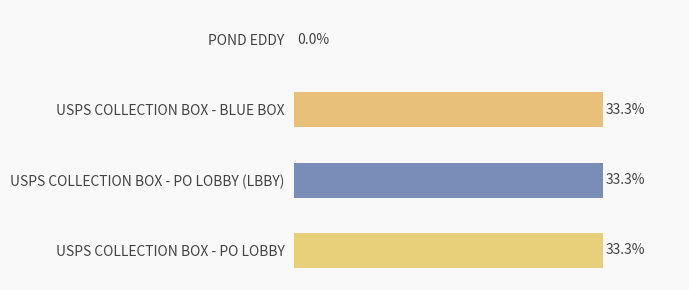

What is the ratio of the value at USPS COLLECTION BOX - BLUE BOX to the value at USPS COLLECTION BOX - PO LOBBY?

1.0